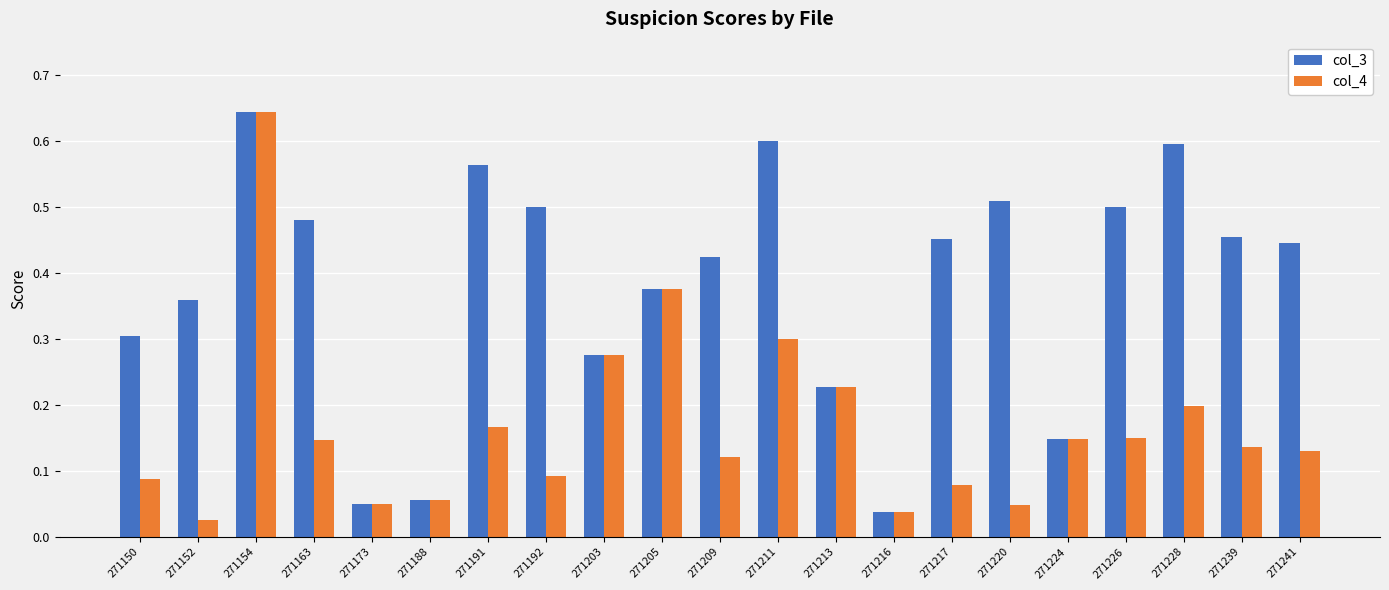

Which category has the lowest value across all series?

271152